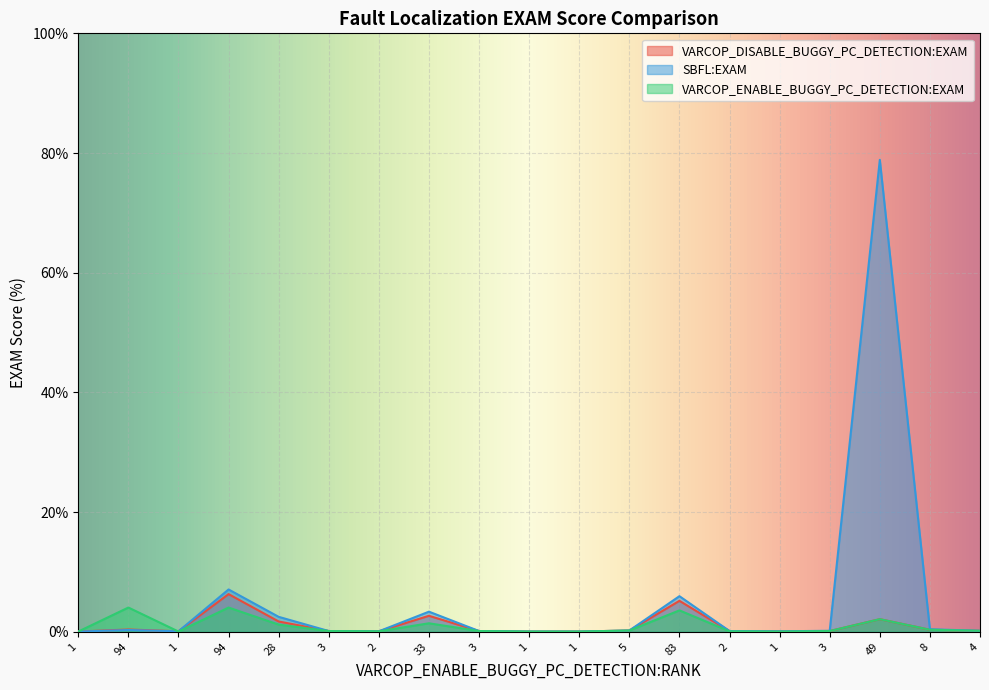

True or false: VARCOP_DISABLE_BUGGY_PC_DETECTION:EXAM has a value of 0.0 at 1.

True